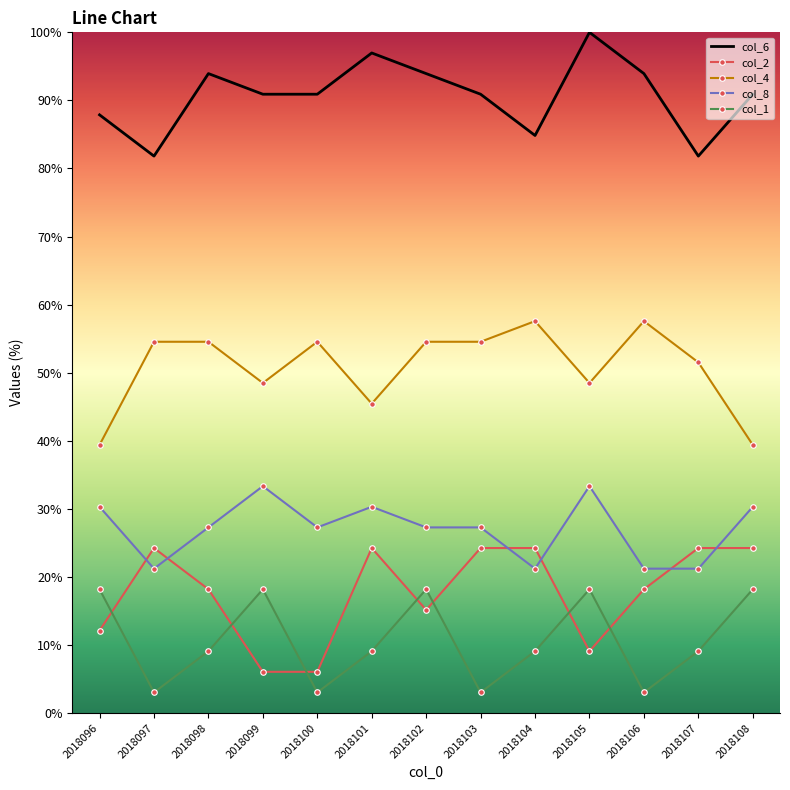

Which category has the highest value across all series?

2018105